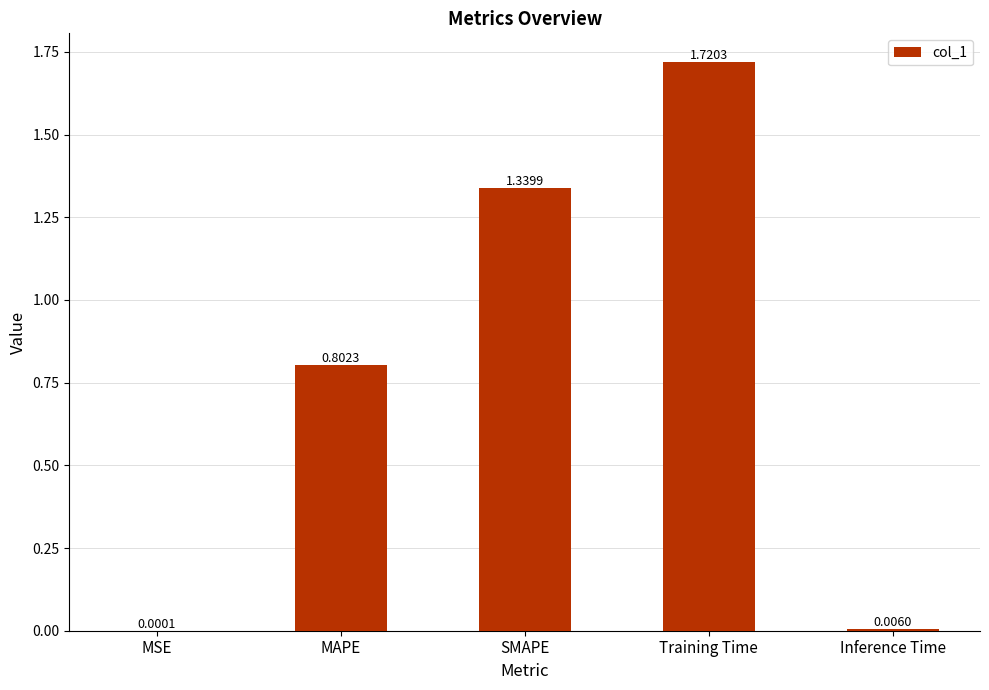

What is the sum of all values?

3.9